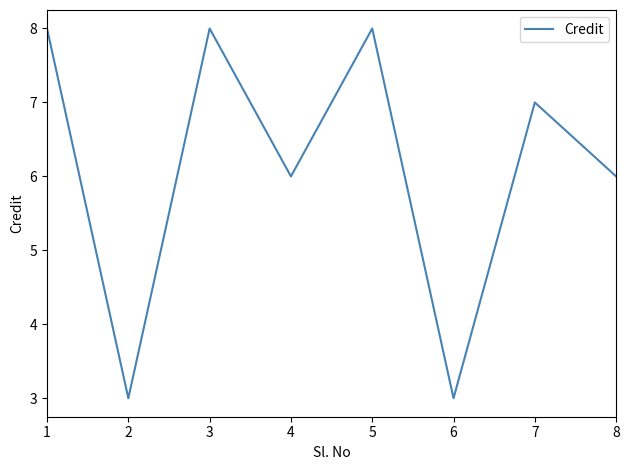

True or false: the data has more than 2 interior local peaks.

True